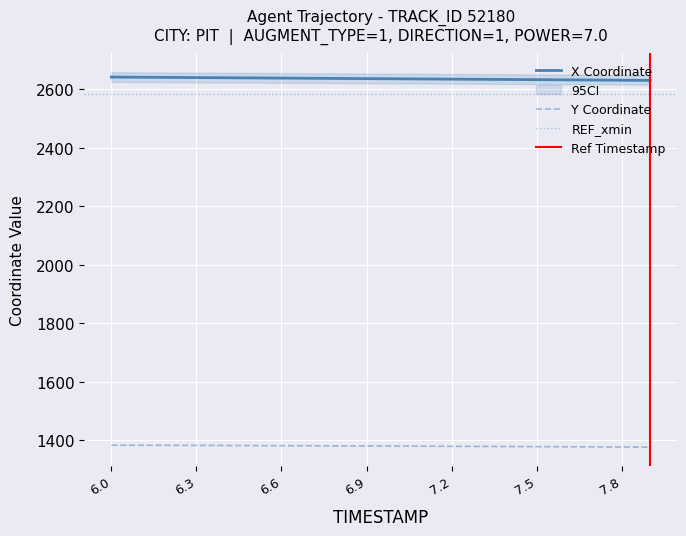

True or false: Y Coordinate and X Coordinate cross at least once.

False